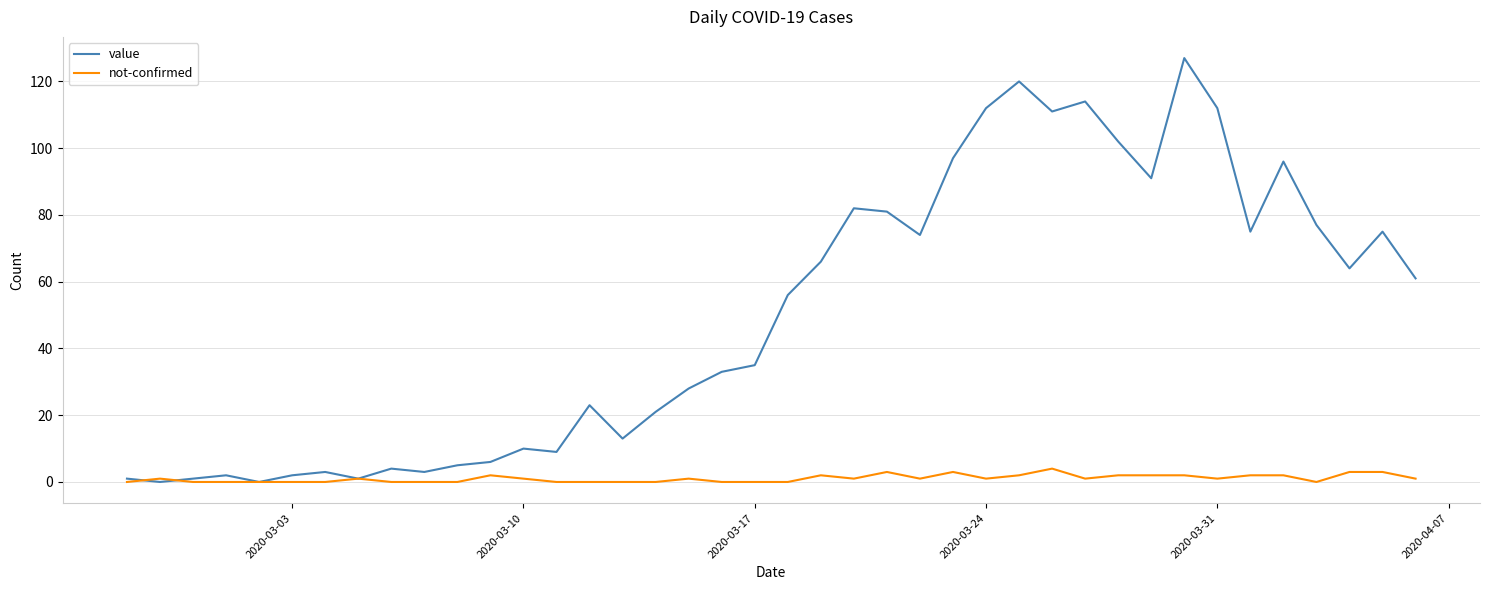

List the series in order of their overall mean, highest first.

value, not-confirmed